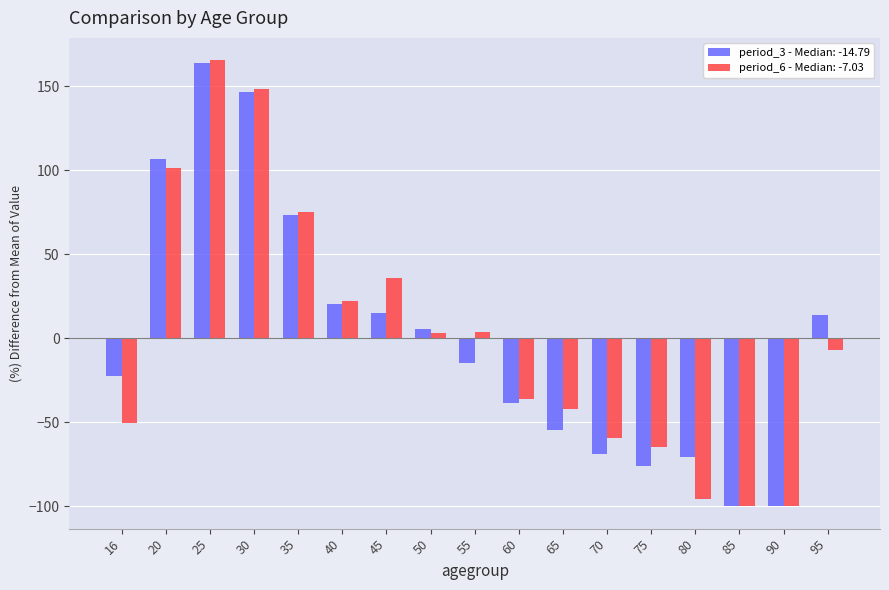

How many categories are shown in the chart?

17